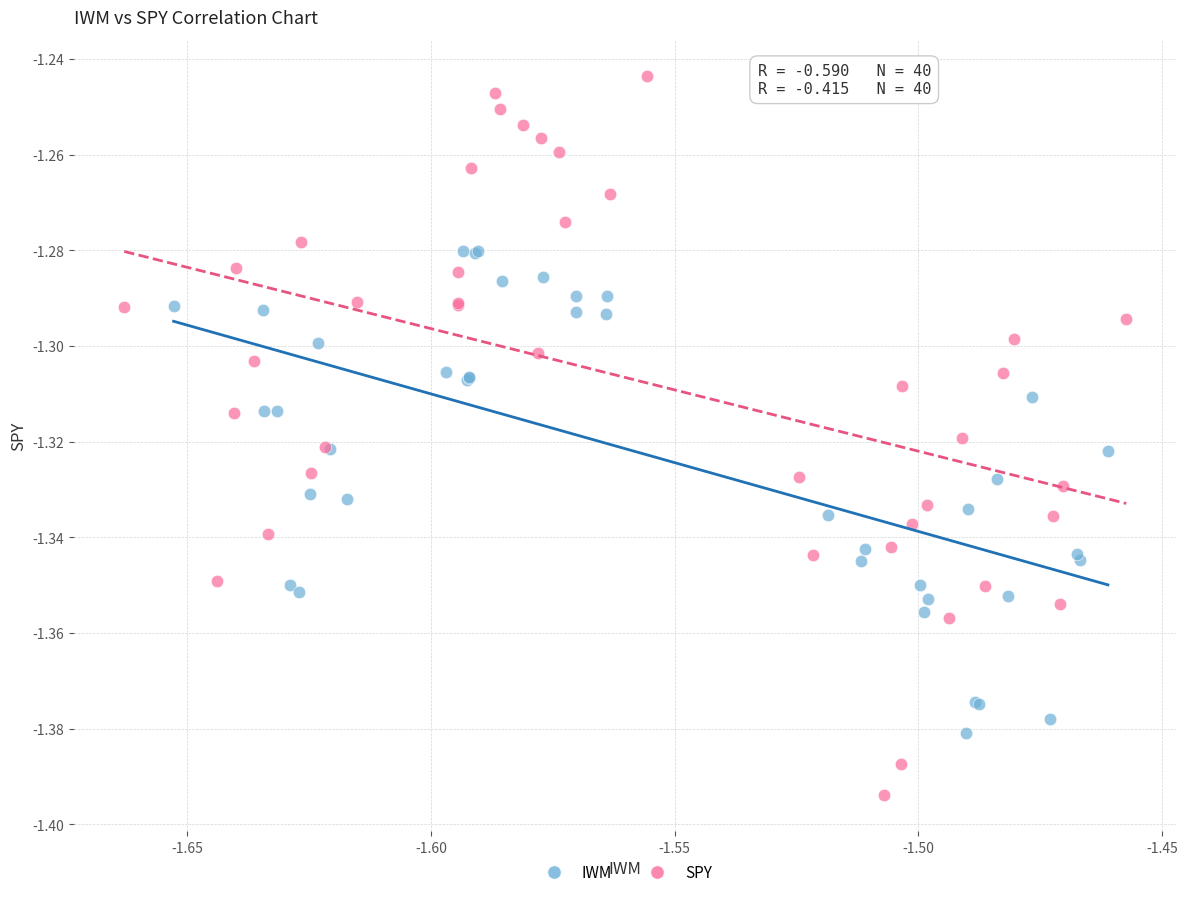

Which series has the largest Y range (max minus min)?

SPY